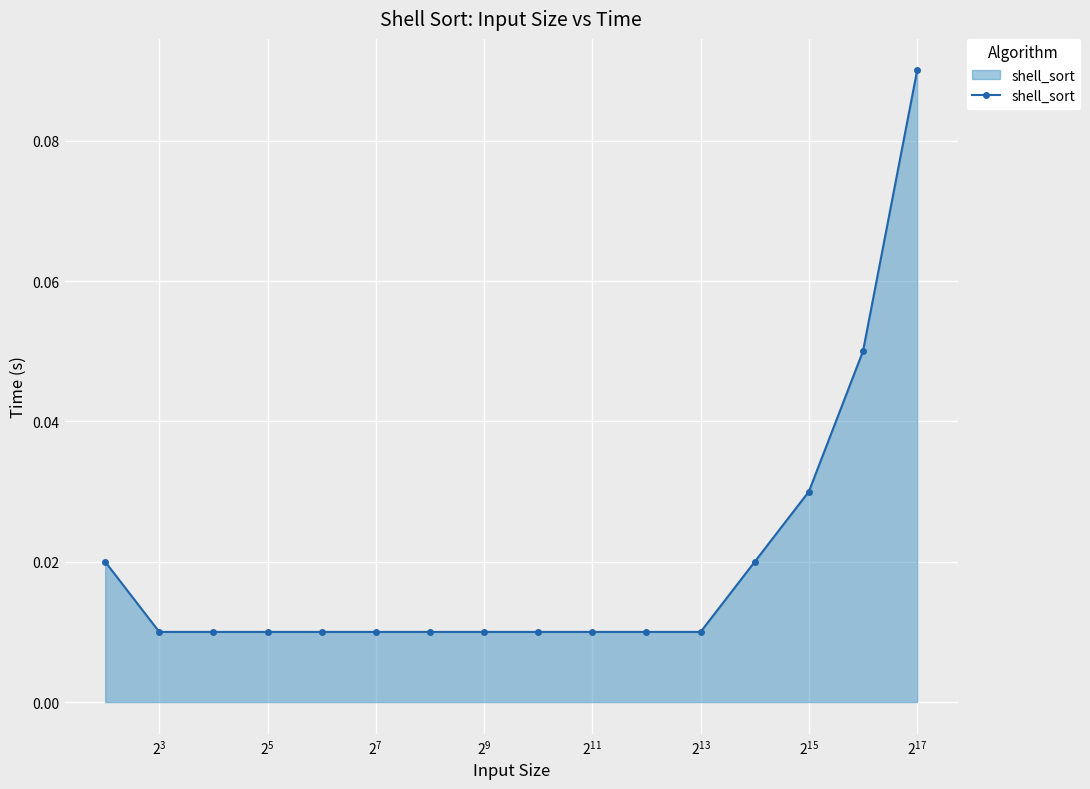

How many values are between 0 and 1?

16